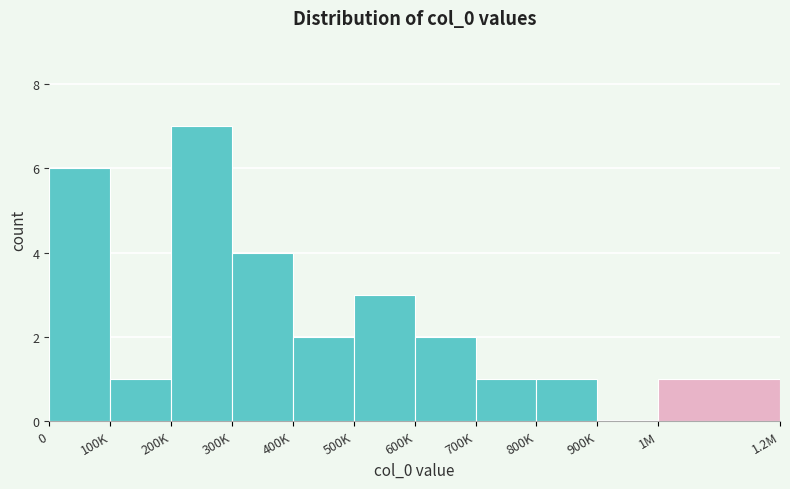

Reading left to right, transcribe all the data shown in this chart.

0=6	100K=1	200K=7	300K=4	400K=2	500K=3	600K=2	700K=1	800K=1	900K=0	1M=1